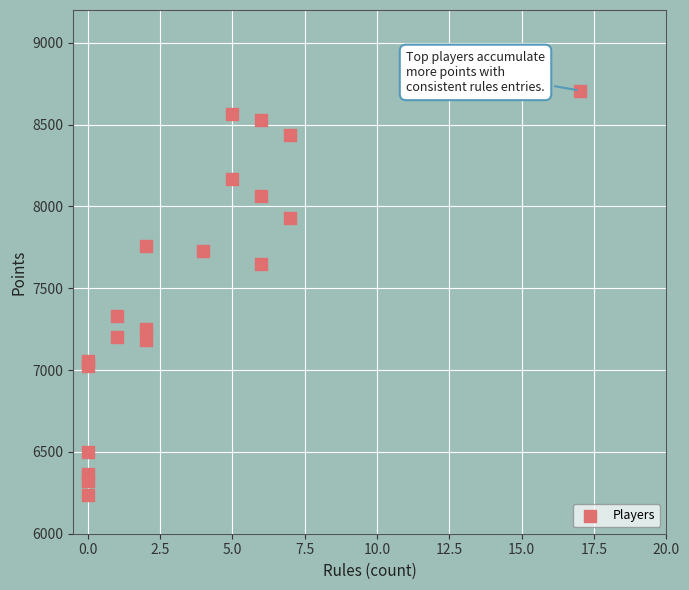

What Y value in the scatter plot is closest to 7473?

7329